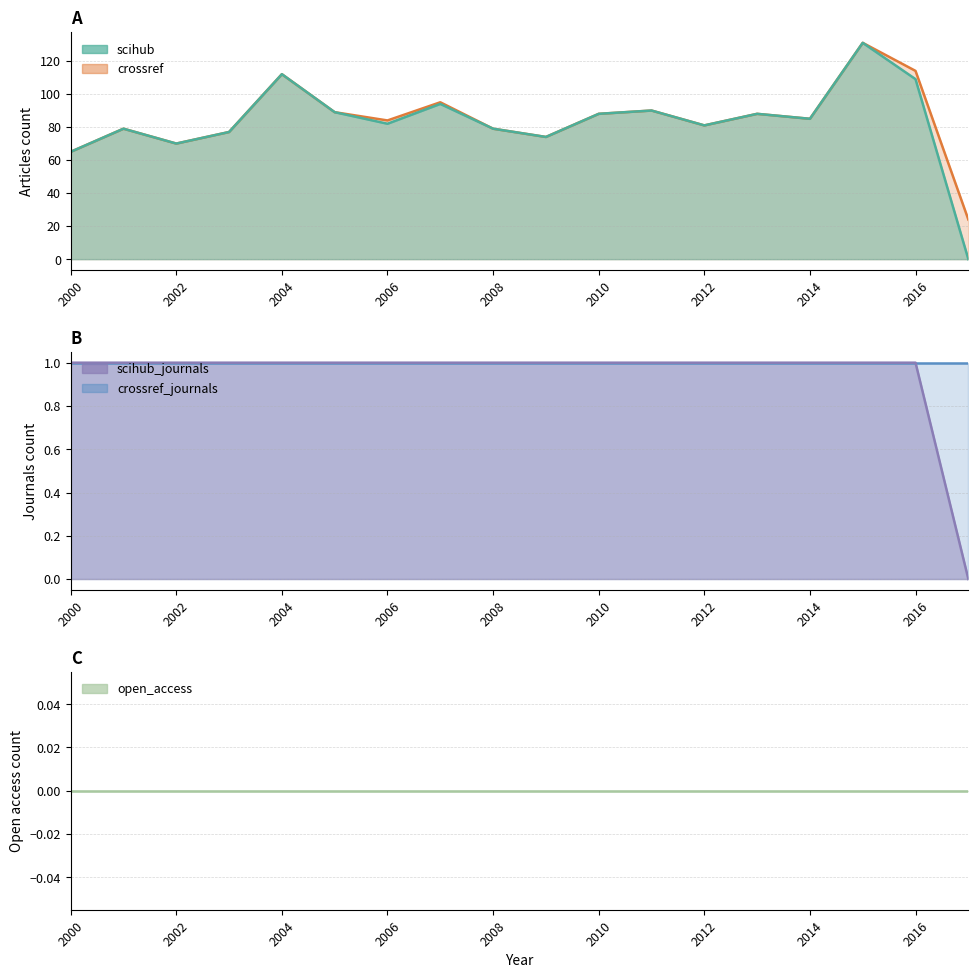

Between 2011 and 2012, which is larger?

2011